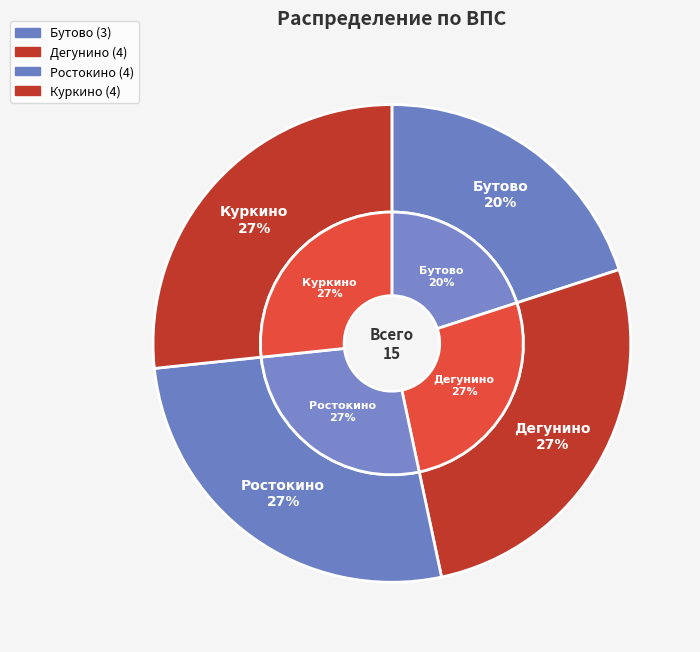

To the nearest percent, what percentage of the pie is Ростокино?

27%